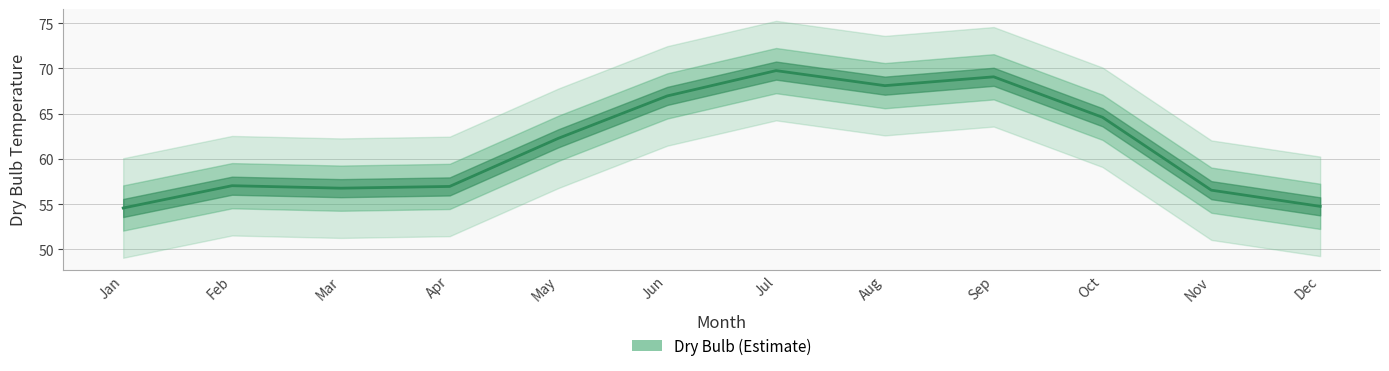

List the labels in order of value, largest first.

Jul, Sep, Aug, Jun, Oct, May, Feb, Apr, Mar, Nov, Dec, Jan